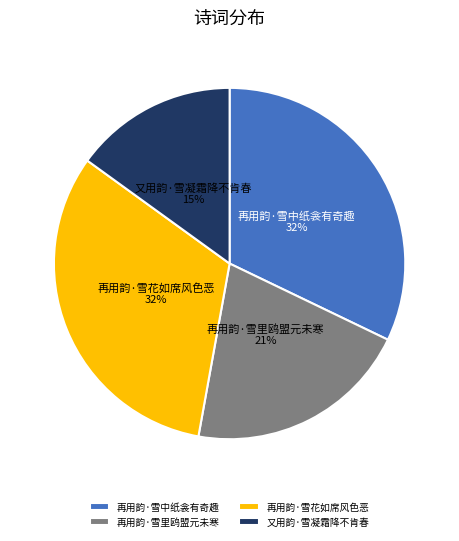

How many slices are in this pie chart?

4